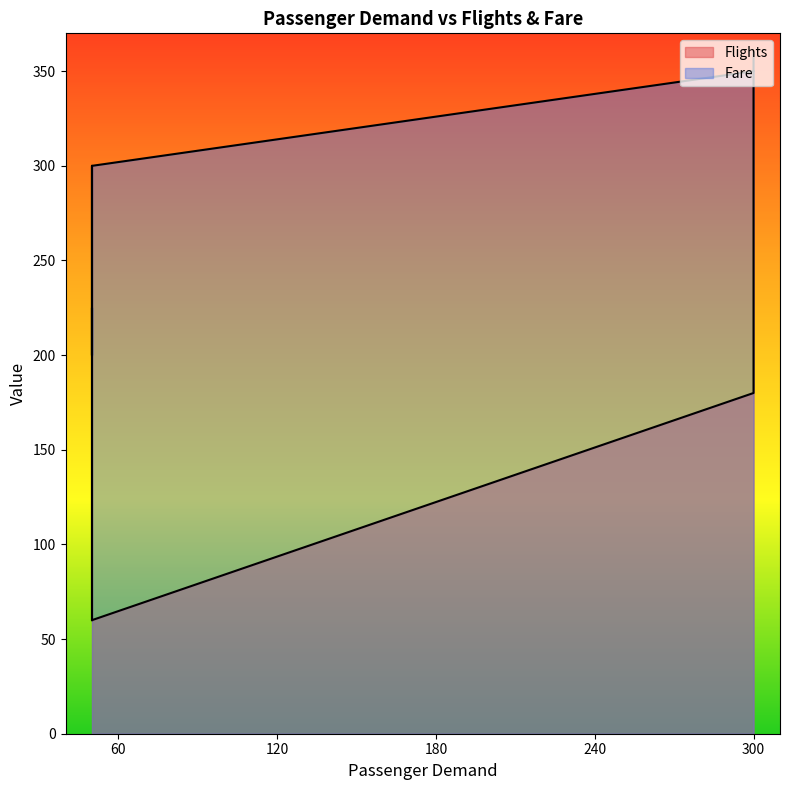

How many series are shown in this chart?

2